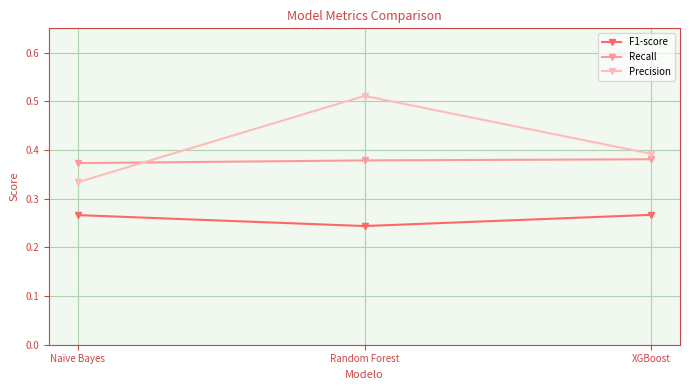

Rank the series at Naïve Bayes from highest to lowest value.

Recall, Precision, F1-score